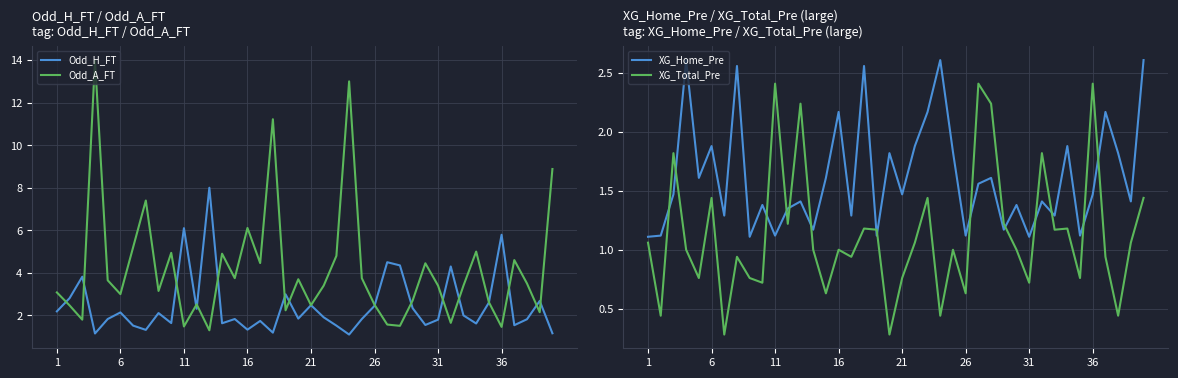

Rank the series at 17 from lowest to highest value.

XG_Total_Pre, Odd_H_FT, XG_Home_Pre, Odd_A_FT